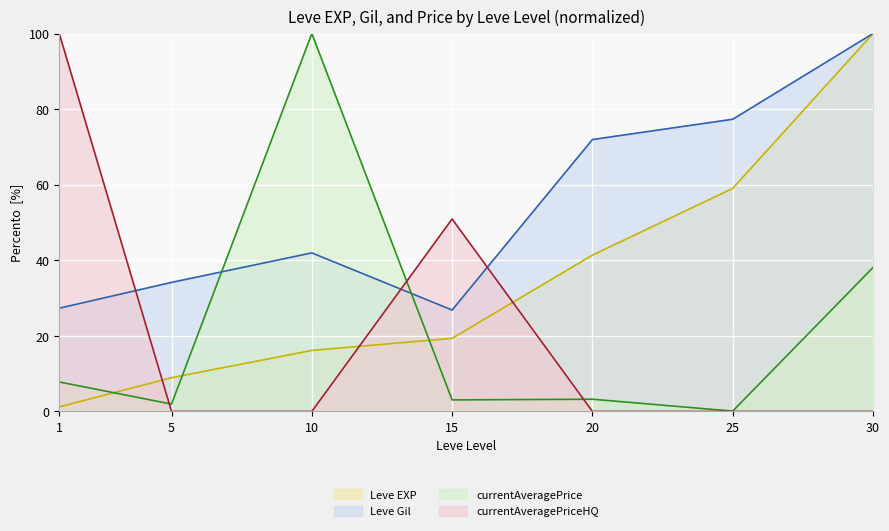

What is the difference between the maximum and minimum values in the Leve EXP series?

98.8